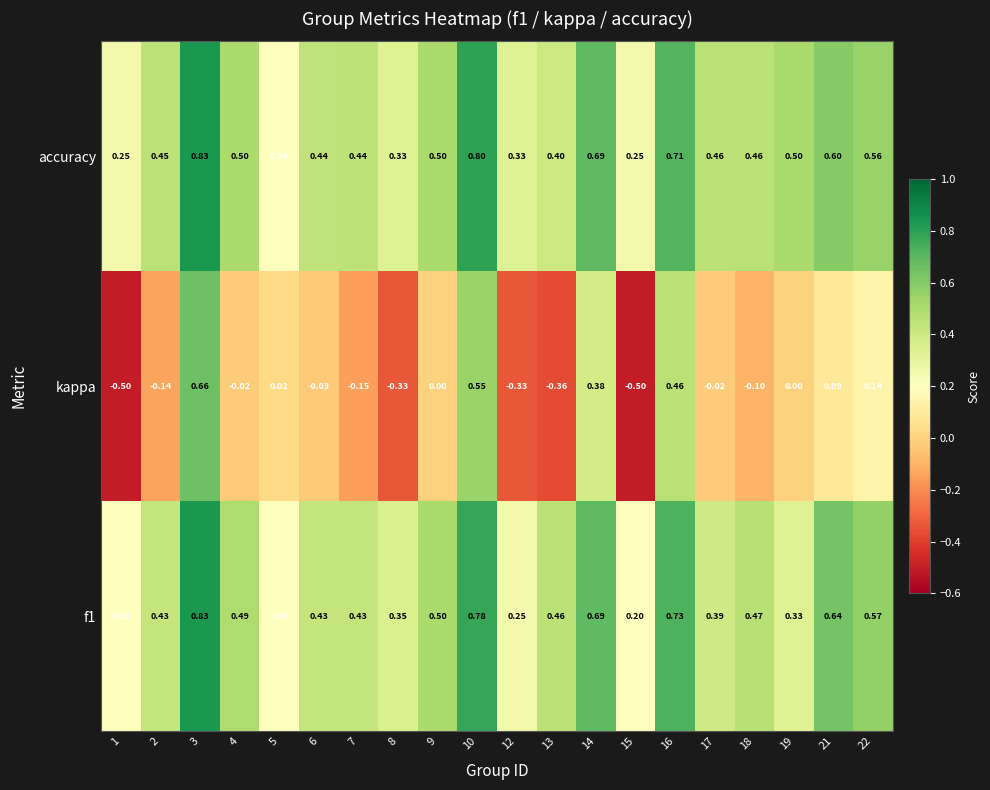

Which series has the largest total across all categories?

accuracy